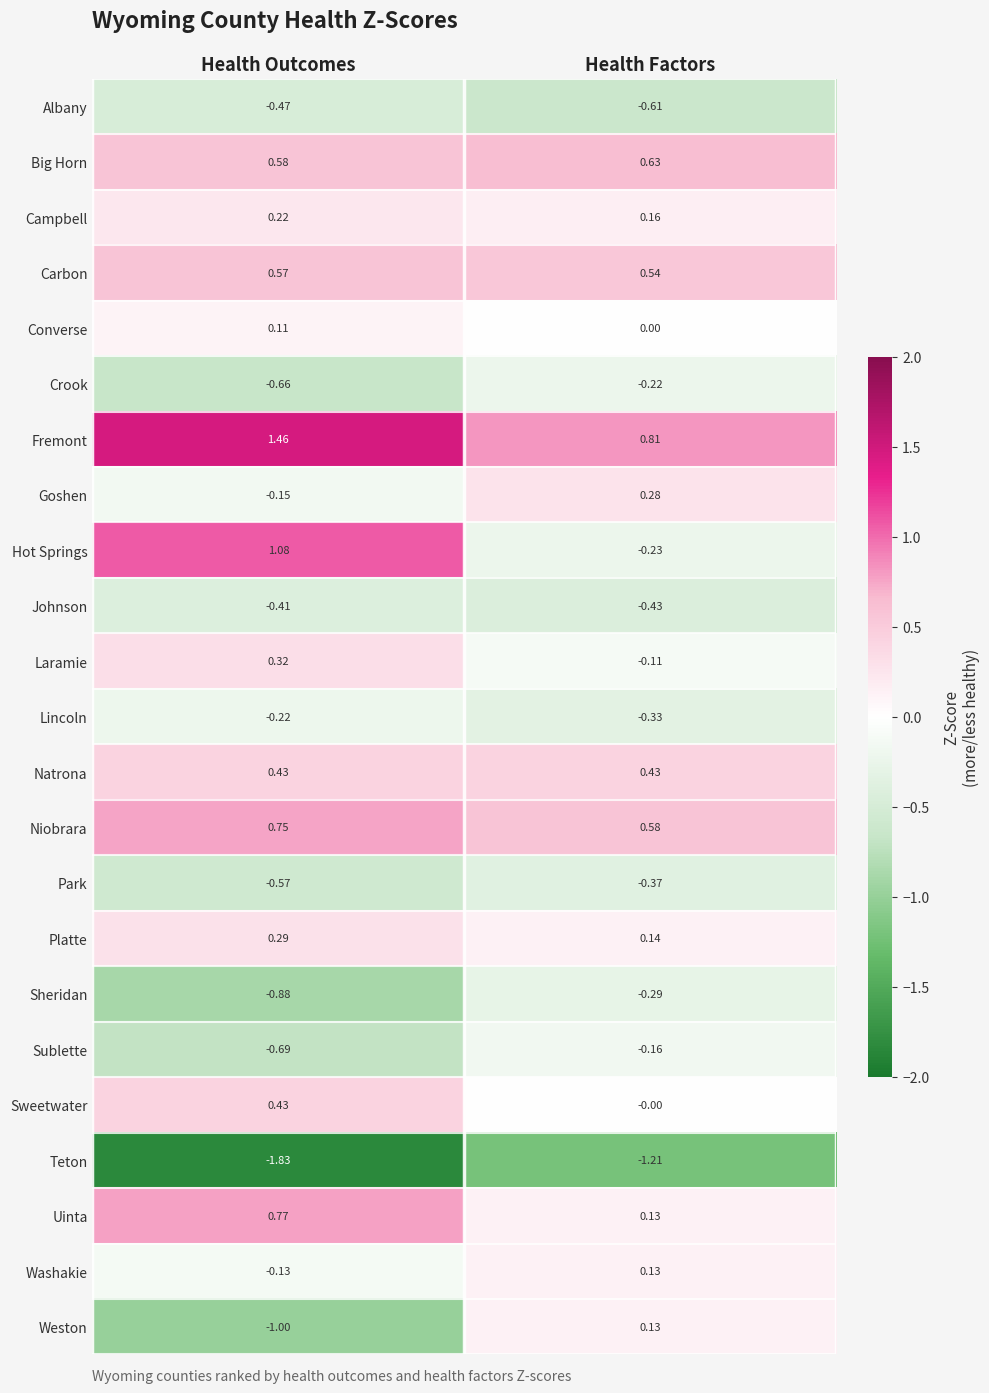

Which series has the largest range (max minus min)?

Hot Springs